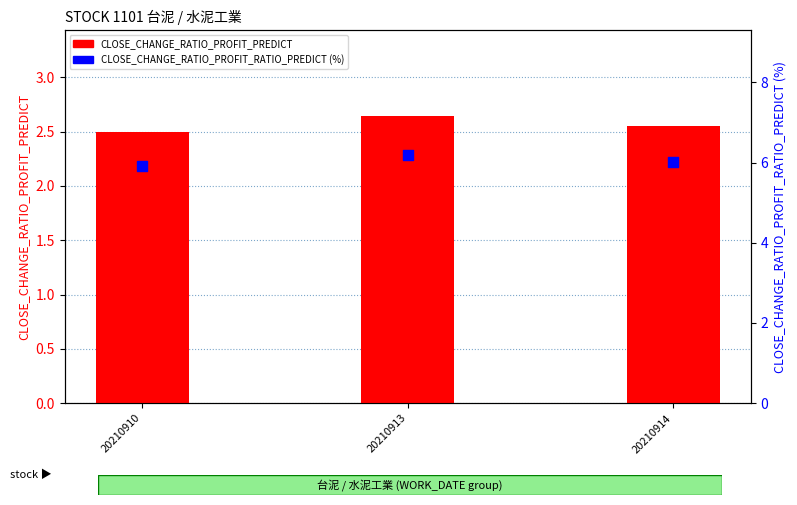

Is the value of CLOSE_CHANGE_RATIO_PROFIT_RATIO_PREDICT (%) at 20210914 greater than the value of CLOSE_CHANGE_RATIO_PROFIT_PREDICT at 20210914?

Yes